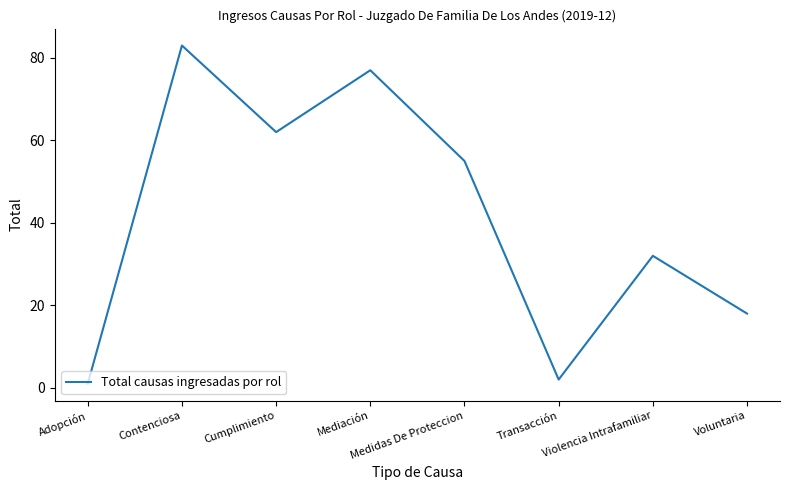

What is the average value?

41